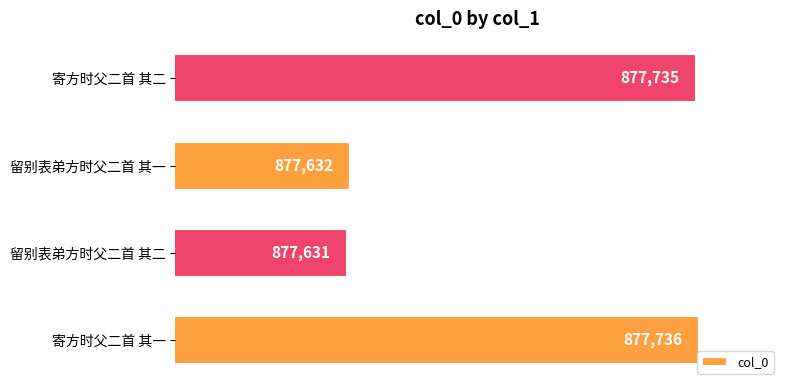

The value at 寄方时父二首 其二 is 1448590. True or false?

False